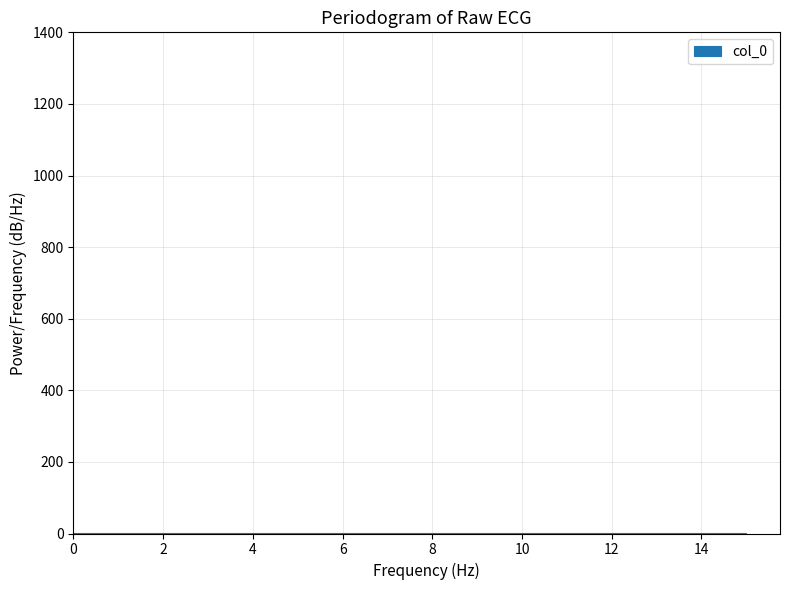

Reading left to right, list every bar in this chart as the range it spans on the x-axis followed by its height. Neither the bar edges nor the heights are printed on the chart, so give them approximately, as read against the axes.

0.0 to 1.0: under 20
1.0 to 1.8: under 20
1.8 to 2.8: under 20
2.8 to 3.8: under 20
3.8 to 4.6: under 20
4.6 to 5.6: under 20
5.6 to 6.6: under 20
6.6 to 7.6: under 20
7.6 to 8.4: under 20
8.4 to 9.4: under 20
9.4 to 10.4: under 20
10.4 to 11.2: under 20
11.2 to 12.2: under 20
12.2 to 13.2: under 20
13.2 to 14.0: under 20
14.0 to 15.0: under 20